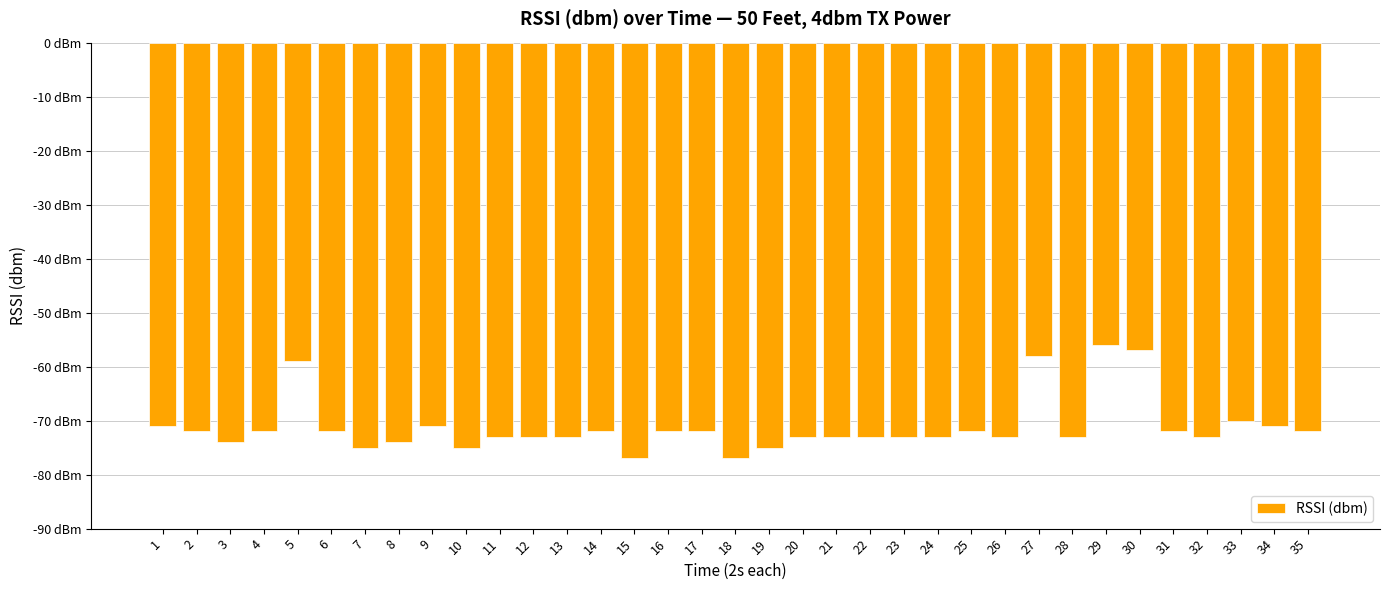

Rank the categories by value from highest to lowest.

29, 30, 27, 5, 33, 1, 9, 34, 2, 4, 6, 14, 16, 17, 25, 31, 35, 11, 12, 13, 20, 21, 22, 23, 24, 26, 28, 32, 3, 8, 7, 10, 19, 15, 18